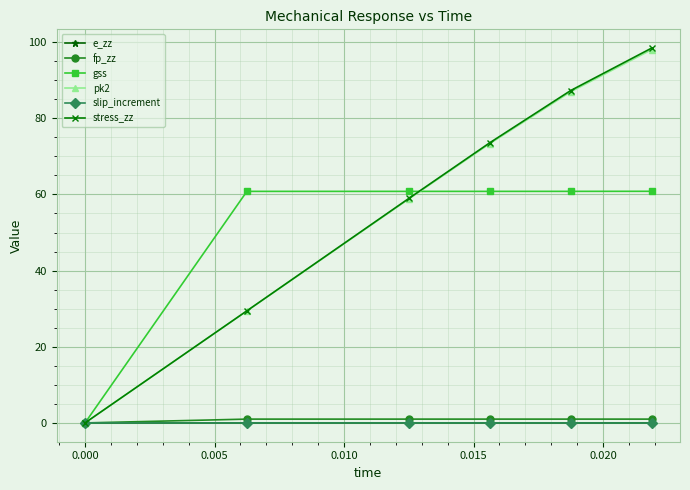

True or false: fp_zz has more than 2 points higher than both neighbors.

False